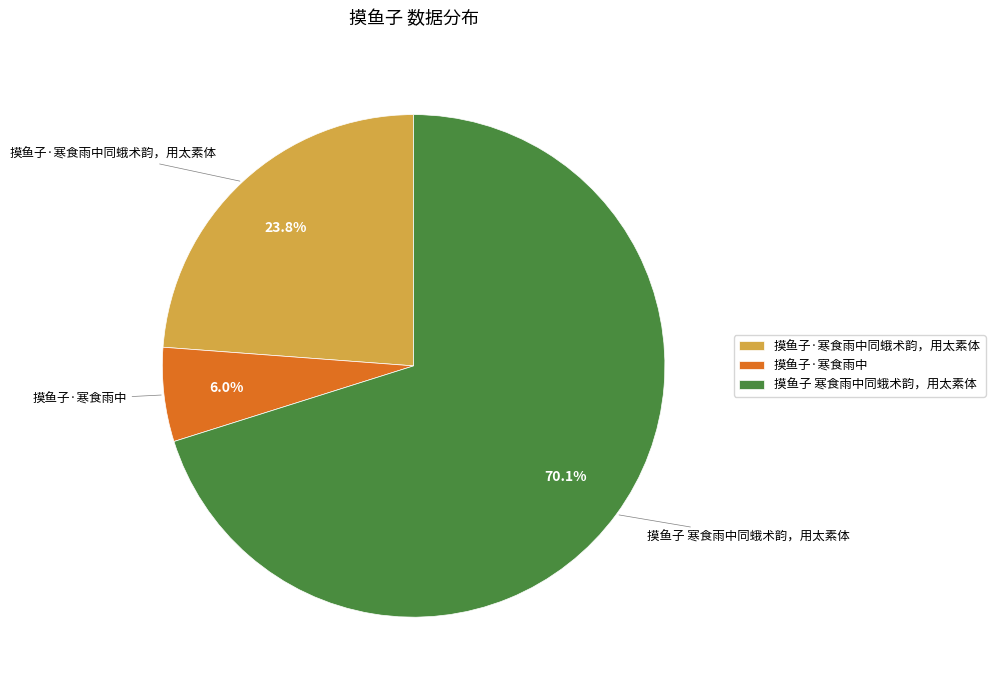

Count the number of slices in the pie.

3